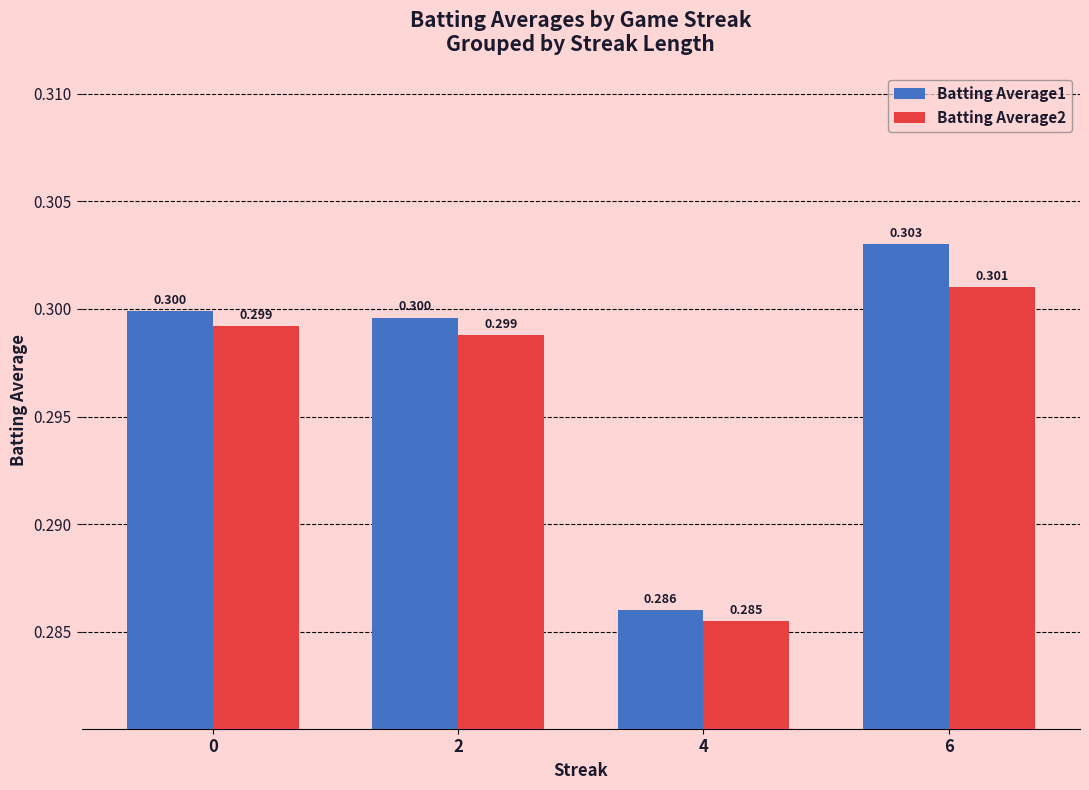

Reading left to right, list all the values displayed in this chart.

Batting Average1: 0.3	0.3	0.3	0.3
Batting Average2: 0.3	0.3	0.3	0.3